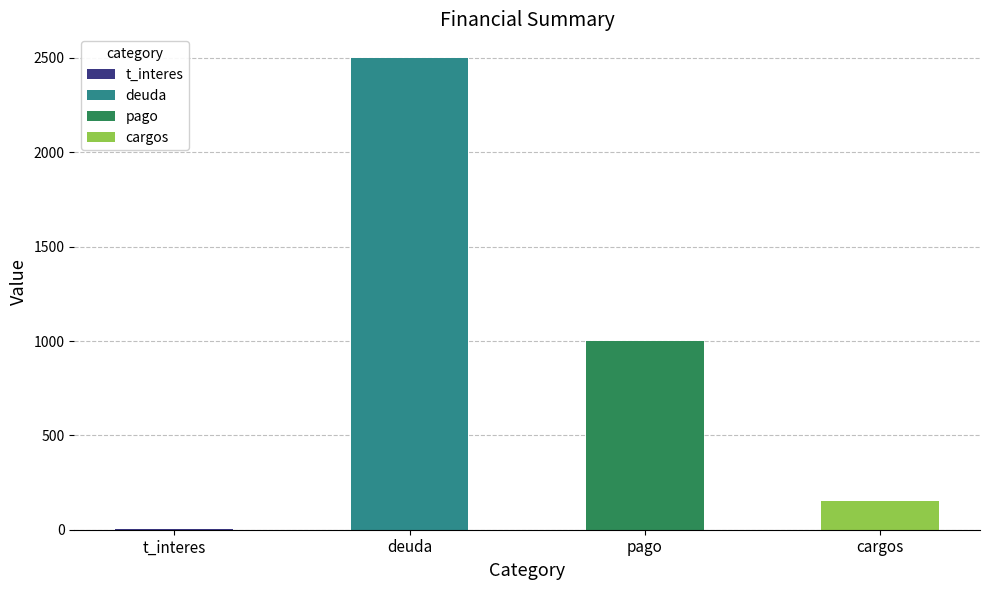

What position from the left is cargos?

4